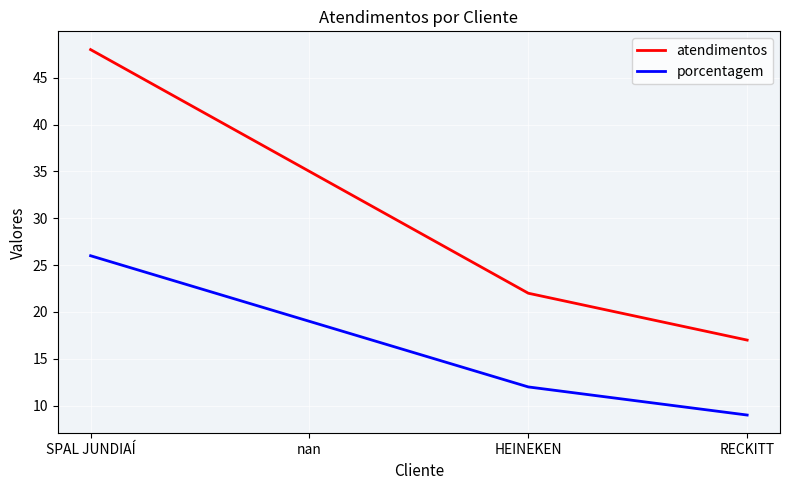

What is the difference between the highest and lowest values at RECKITT?

8